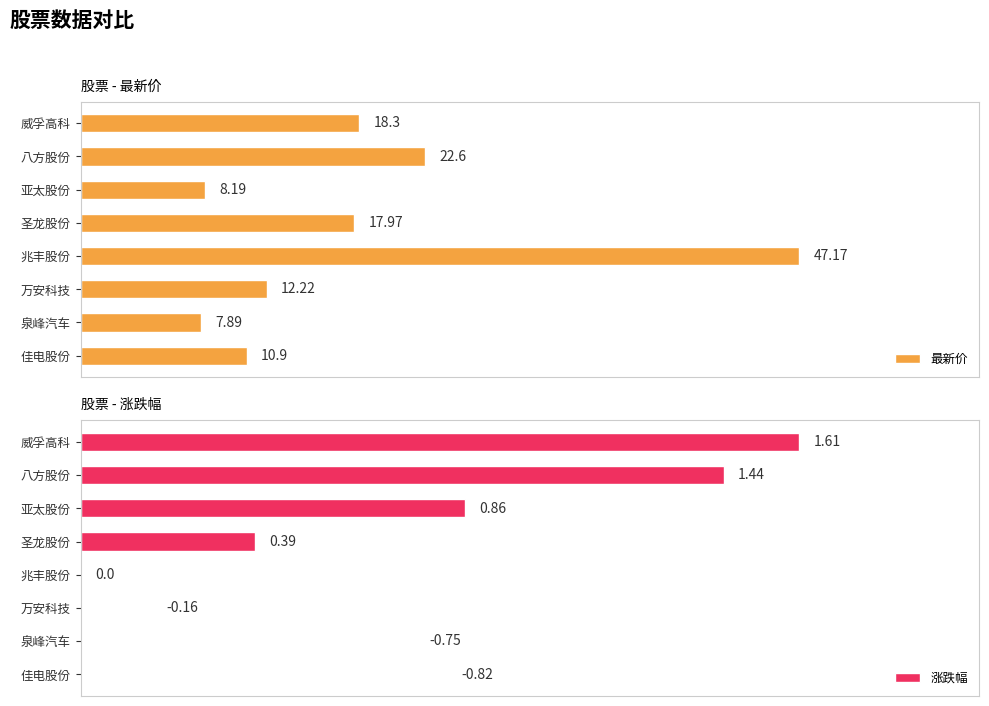

Rank the categories by 最新价 value from lowest to highest.

泉峰汽车, 亚太股份, 佳电股份, 万安科技, 圣龙股份, 威孚高科, 八方股份, 兆丰股份